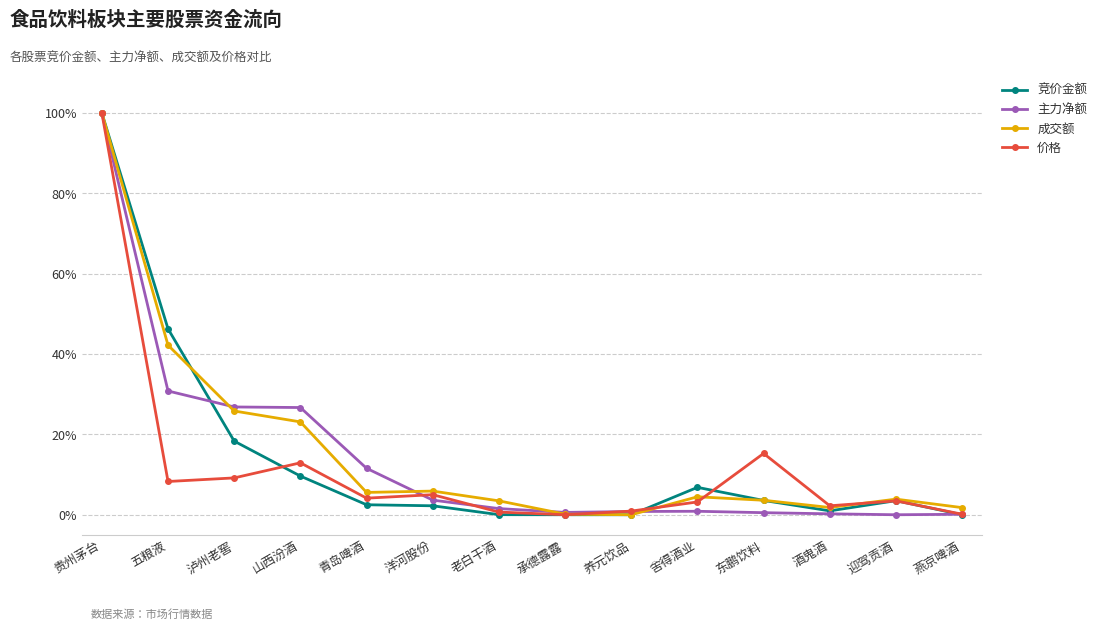

What is the difference between the highest and lowest values at 山西汾酒?

17.1